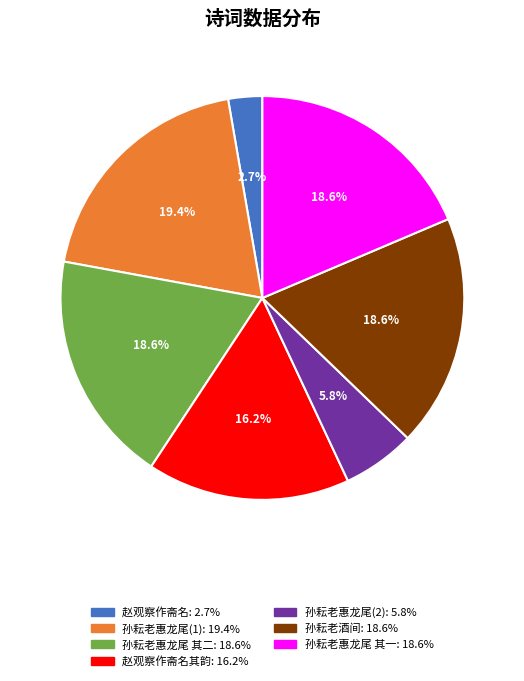

Is there a majority slice in this chart?

No